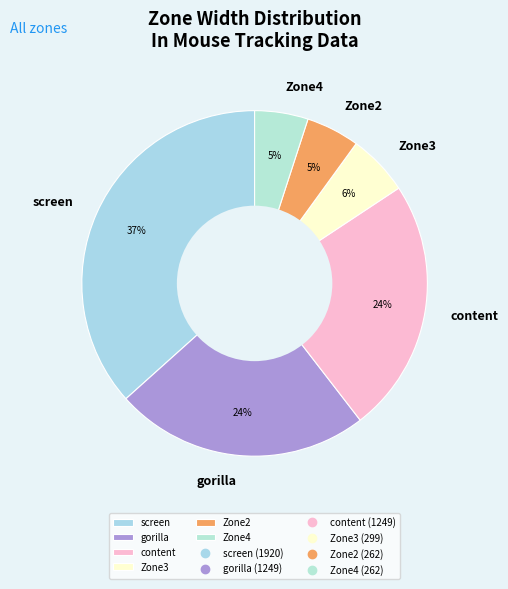

Is it true that Zone4 is 11% of the pie?

False